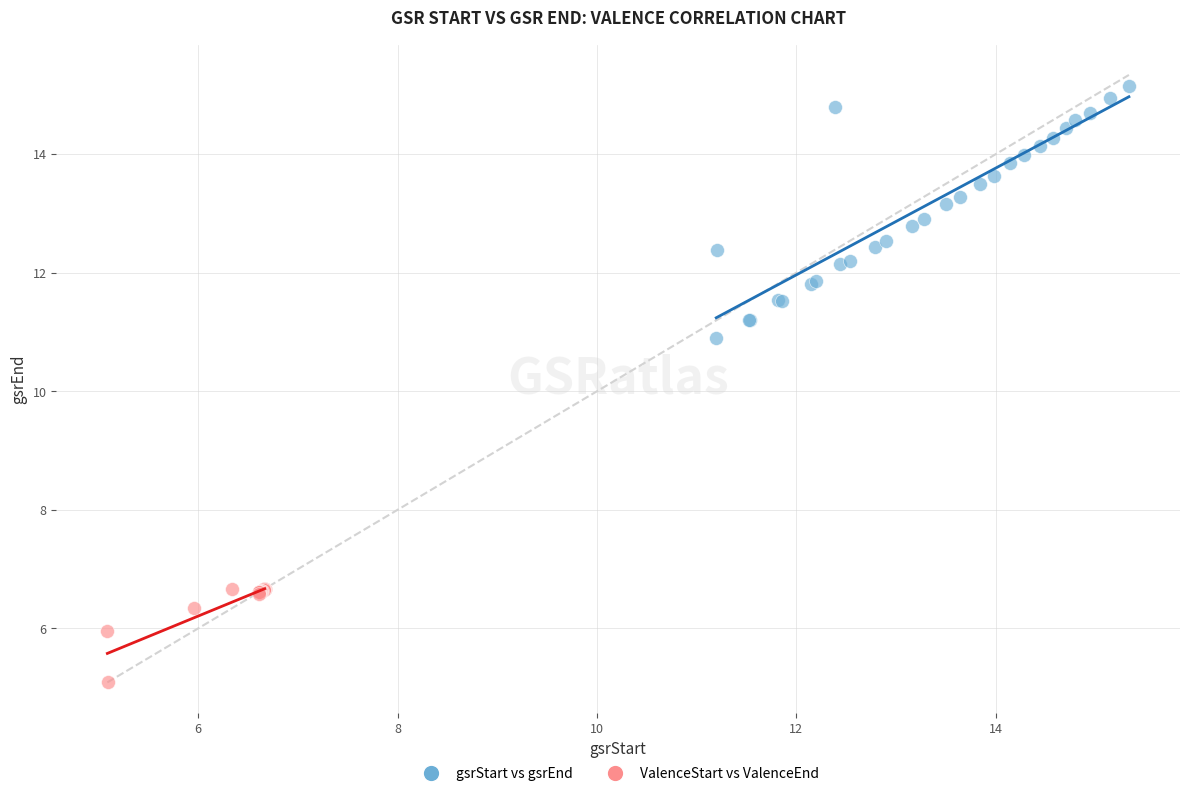

Which series has the largest Y range (max minus min)?

gsrStart vs gsrEnd